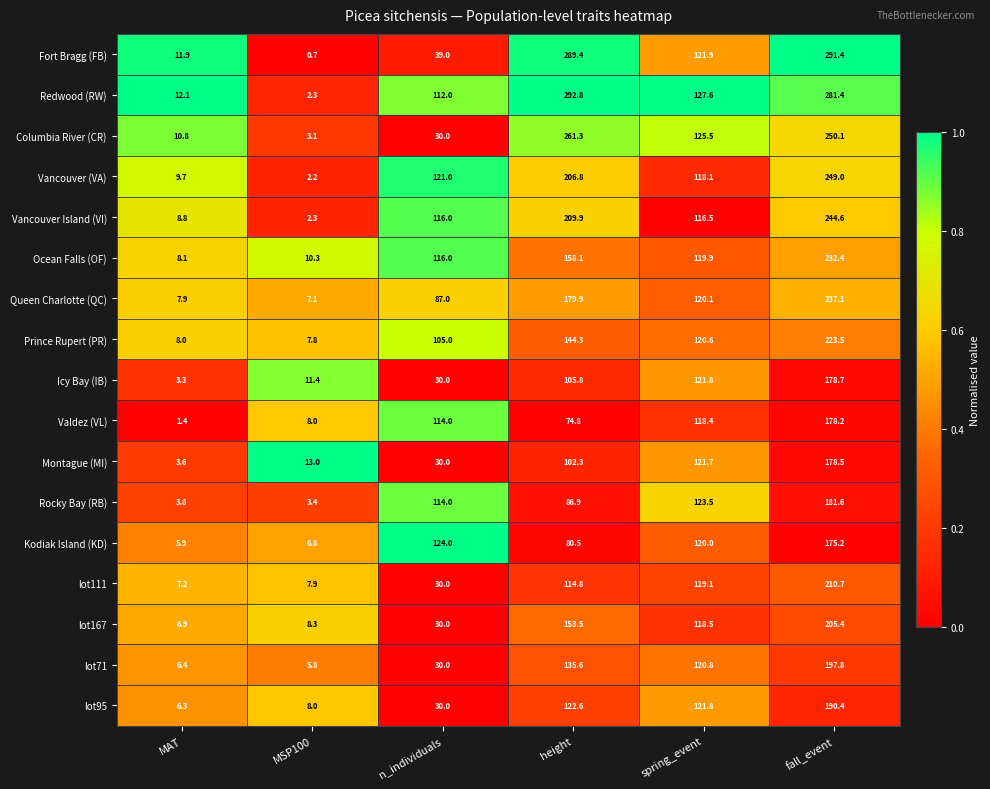

Is it true that Icy Bay (IB) equals 3.2 at MSP100?

False